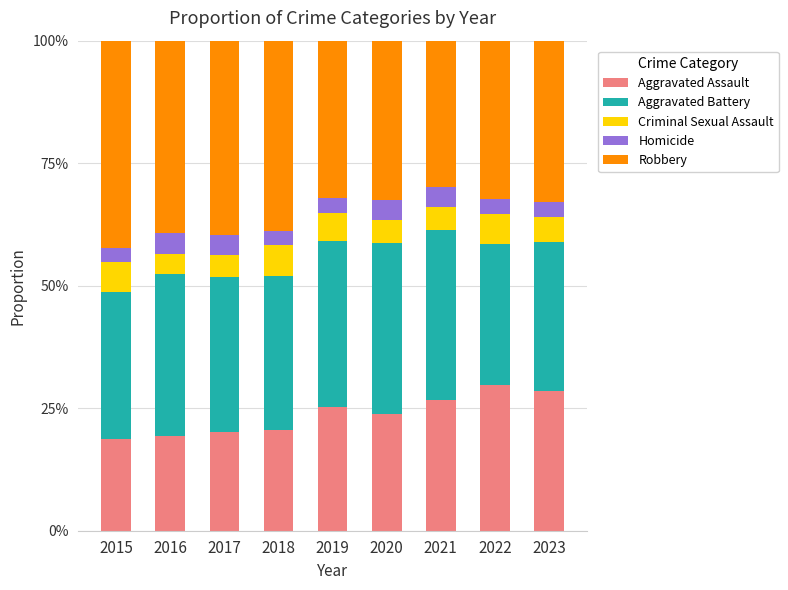

Does the chart contain stacked bars?

Yes